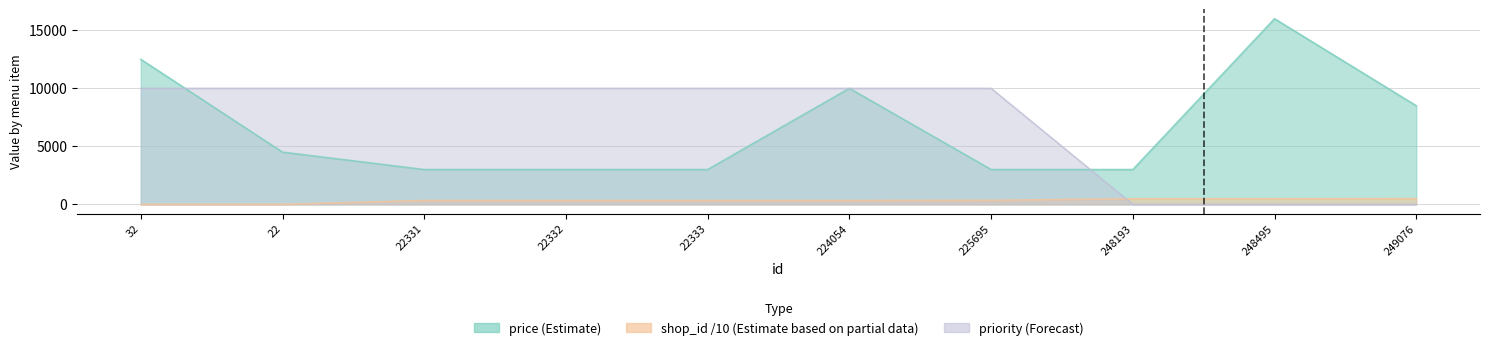

How many distinct data groups are displayed?

3